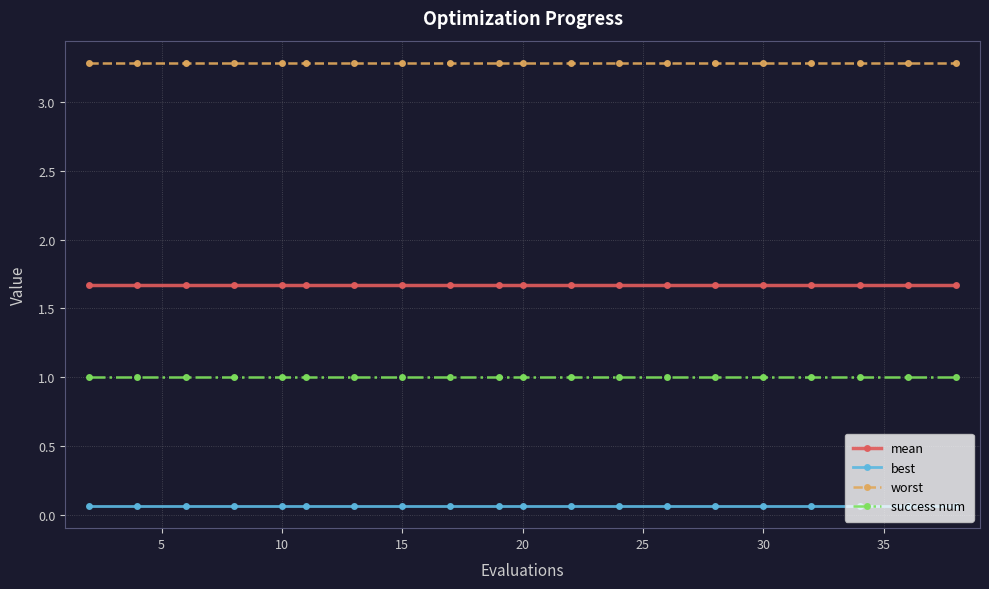

Reading right to left, extract all data points from this chart.

mean: 1.7	1.7	1.7	1.7	1.7	1.7	1.7	1.7	1.7	1.7	1.7	1.7	1.7	1.7	1.7	1.7	1.7	1.7	1.7	1.7
best: 0.1	0.1	0.1	0.1	0.1	0.1	0.1	0.1	0.1	0.1	0.1	0.1	0.1	0.1	0.1	0.1	0.1	0.1	0.1	0.1
worst: 3.3	3.3	3.3	3.3	3.3	3.3	3.3	3.3	3.3	3.3	3.3	3.3	3.3	3.3	3.3	3.3	3.3	3.3	3.3	3.3
success num: 1.0	1.0	1.0	1.0	1.0	1.0	1.0	1.0	1.0	1.0	1.0	1.0	1.0	1.0	1.0	1.0	1.0	1.0	1.0	1.0